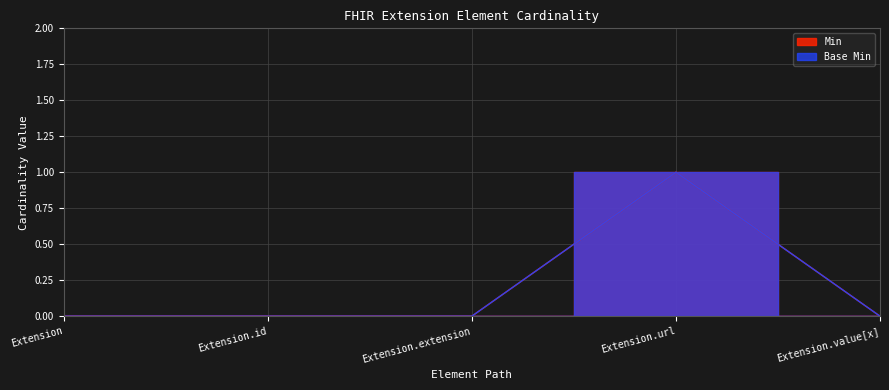

The value of Min at Extension.id is 0. True or false?

False